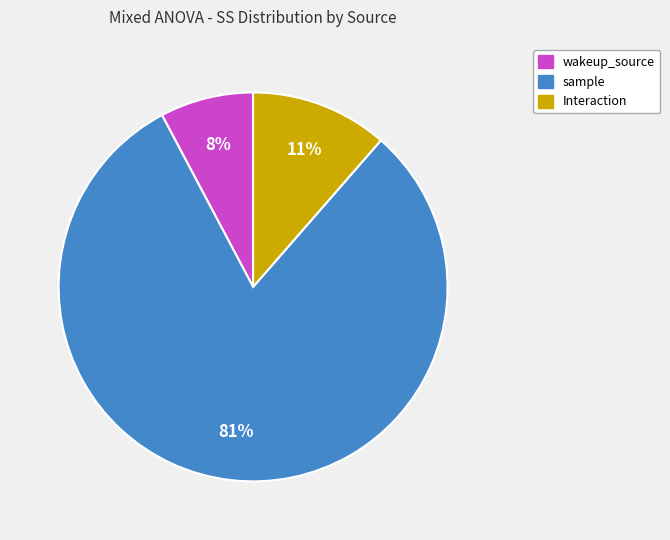

True or false: sample accounts for 81% of the total.

True